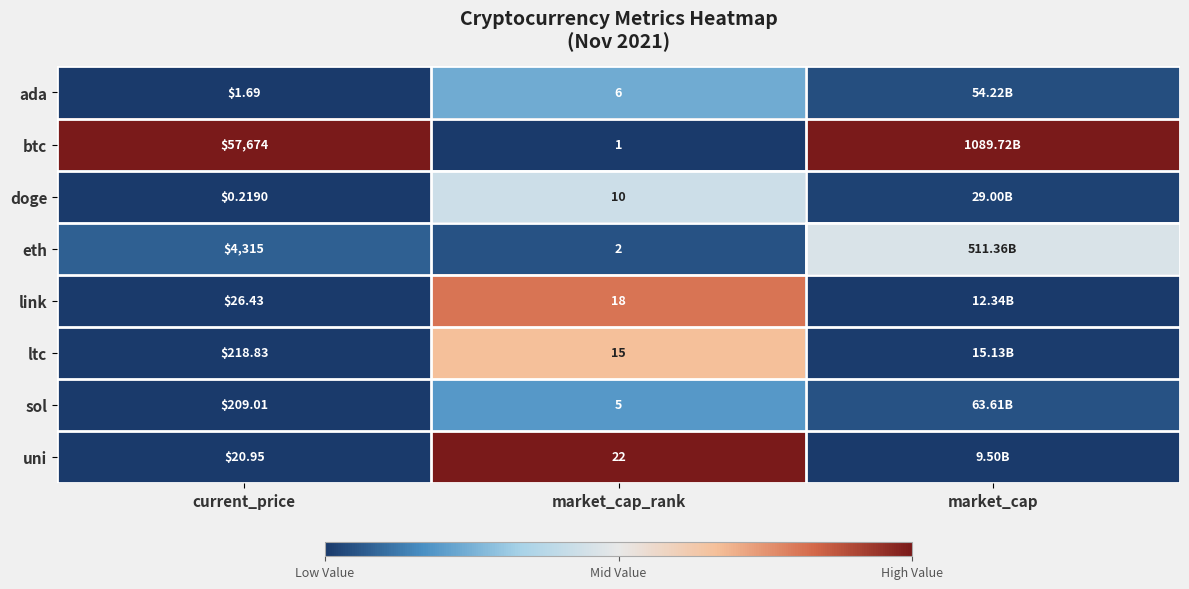

The value of sol at market_cap_rank is 0.2. True or false?

False